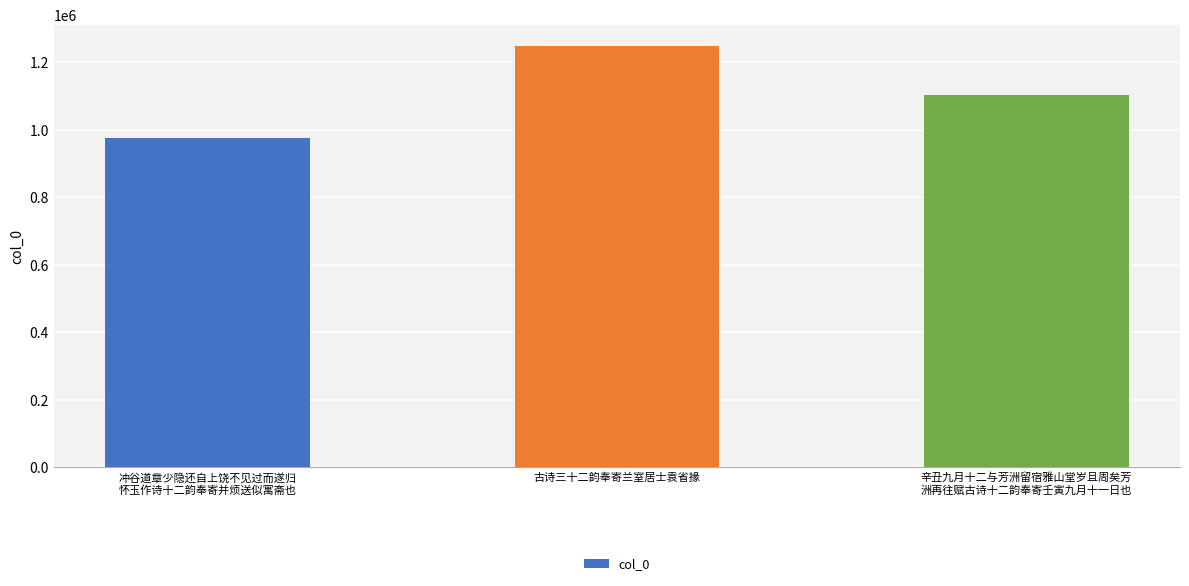

Reading right to left, transcribe all the data shown in this chart.

辛丑九月十二与芳洲留宿雅山堂岁且周矣芳
洲再往赋古诗十二韵奉寄壬寅九月十一日也=1103950	古诗三十二韵奉寄兰室居士袁省掾=1248410	冲谷道章少隐还自上饶不见过而遂归
怀玉作诗十二韵奉寄并烦送似寓斋也=973875